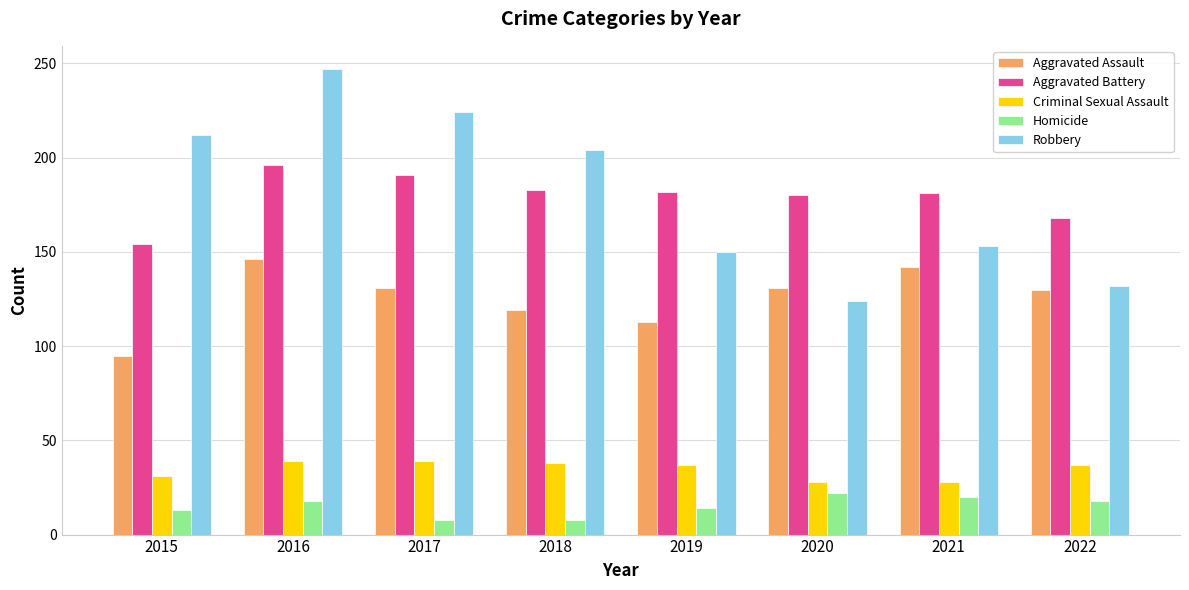

Rank the series by their maximum value, from lowest to highest.

Homicide, Criminal Sexual Assault, Aggravated Assault, Aggravated Battery, Robbery